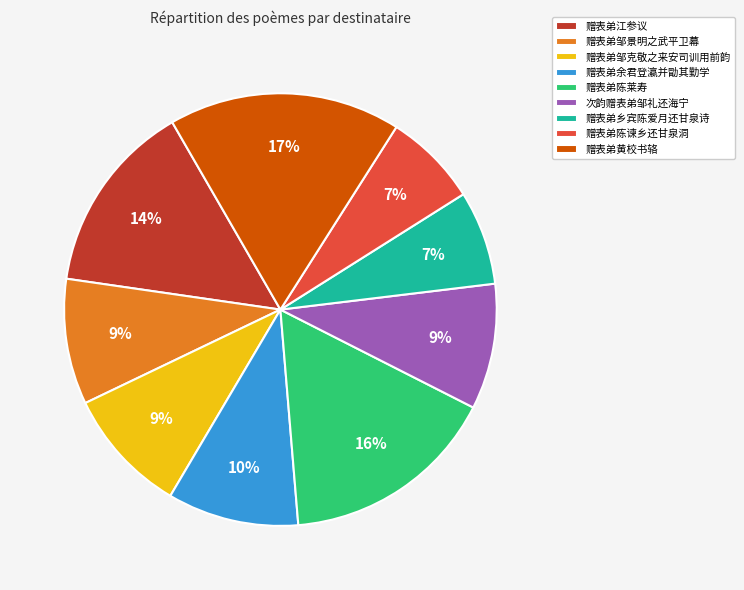

What is the largest slice in the pie chart?

赠表弟黄校书辂